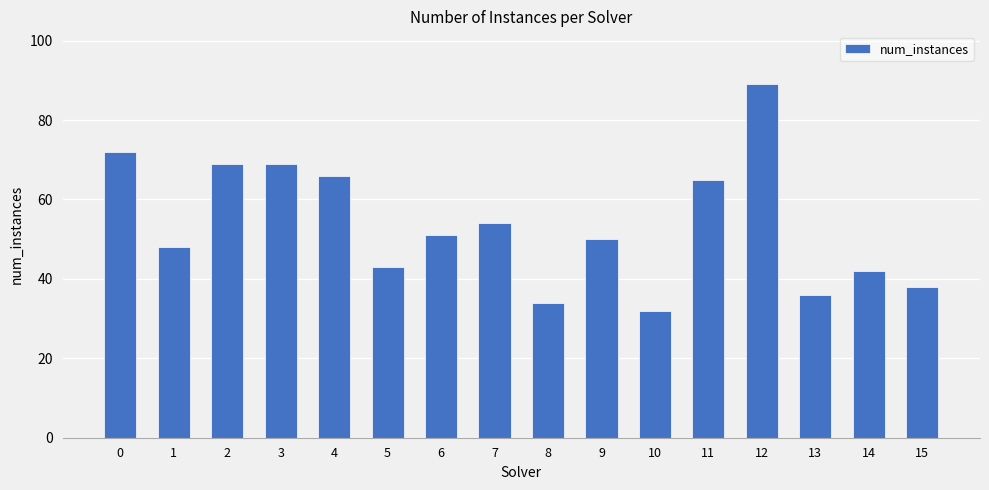

What is the ratio of the value at 13 to the value at 15?

0.9